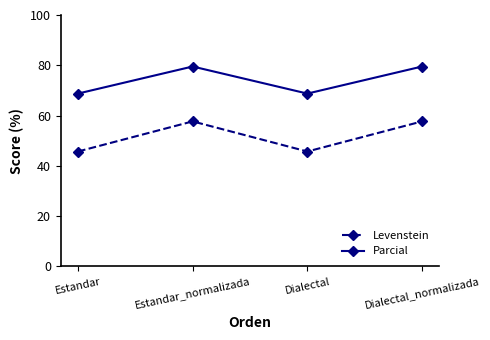

What is the total value across all series at Dialectal?

114.5